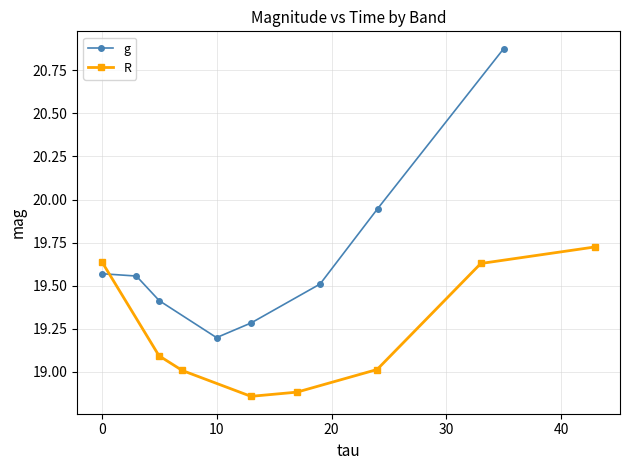

Rank the series by their maximum value, from lowest to highest.

R, g